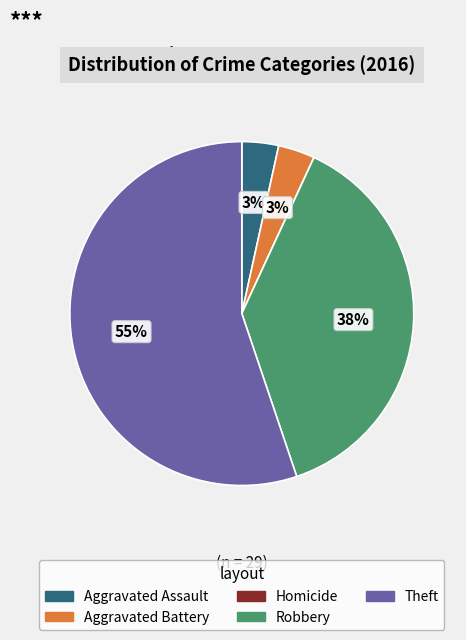

To the nearest percent, what percentage of the pie is Robbery?

38%